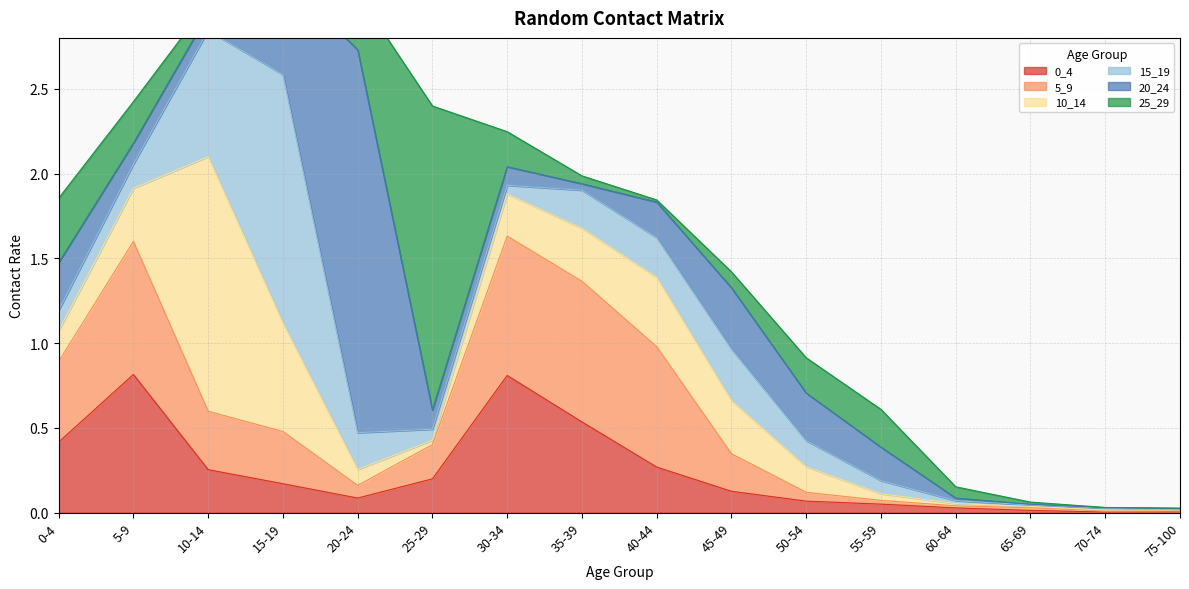

The value of 25_29 at 70-74 is 0.0. True or false?

False